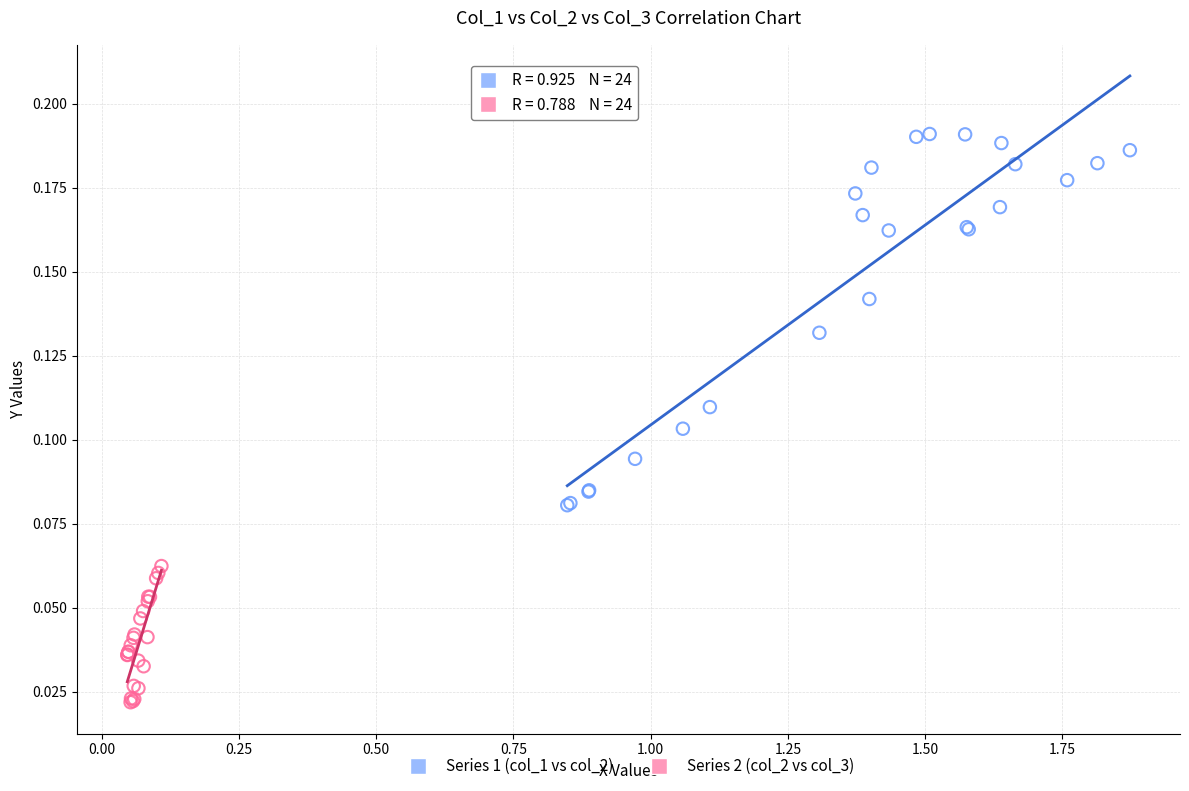

Which series reaches the maximum Y coordinate?

Series 1 (col_1 vs col_2)